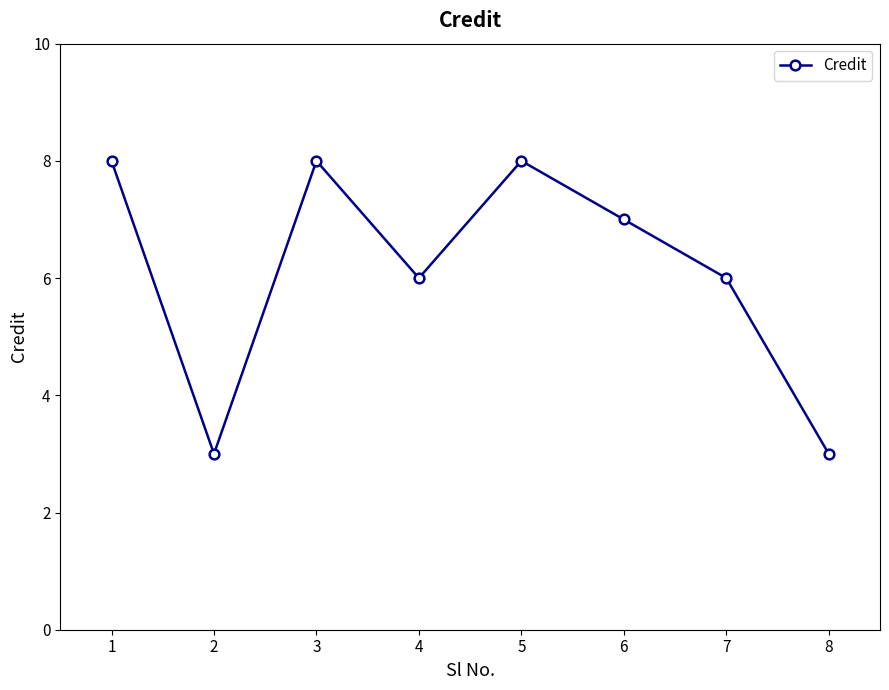

What is the ratio of the value at 3 to the value at 1?

1.0